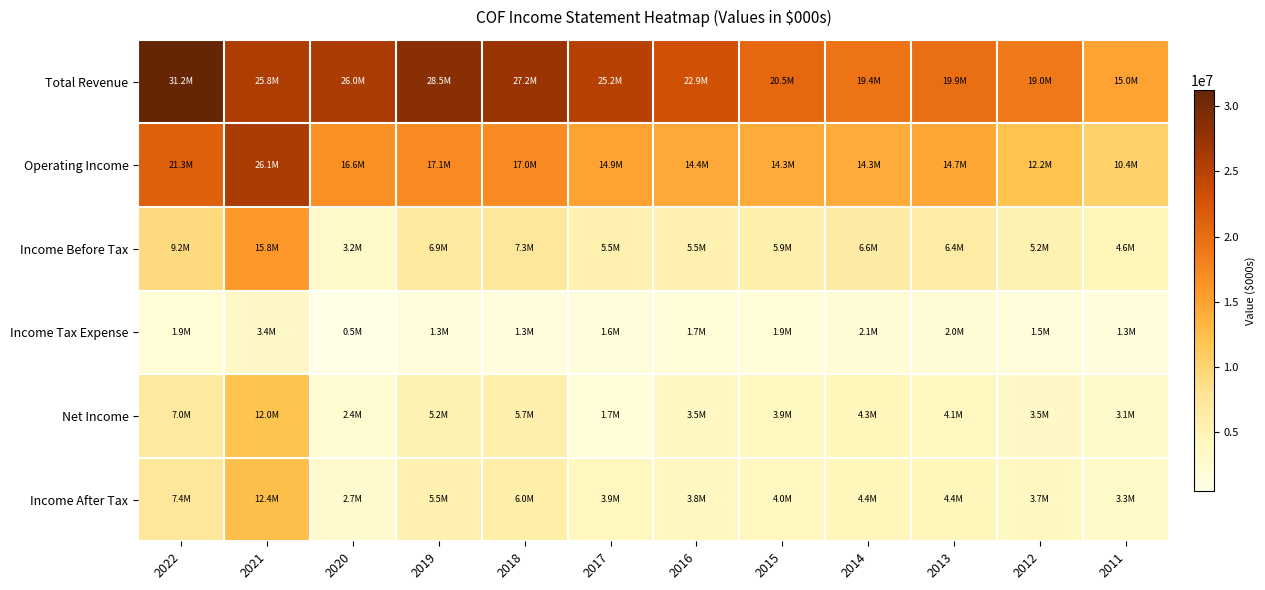

Reading left to right, extract all data points from this chart.

Total Revenue: 2022=31237000	2021=25769000	2020=26033000	2019=28513000	2018=27176000	2017=25222000	2016=22891000	2015=20459000	2014=19397000	2013=19898000	2012=18964000	2011=14987000
Operating Income: 2022=21267000	2021=26115000	2020=16649000	2019=17104000	2018=17019000	2017=14909000	2016=14414000	2015=14298000	2014=14277000	2013=14653000	2012=12174000	2011=10381000
Income Before Tax: 2022=9240000	2021=15809000	2020=3203000	2019=6874000	2018=7318000	2017=5492000	2016=5484000	2015=5881000	2014=6569000	2013=6417000	2012=5184000	2011=4587000
Income Tax Expense: 2022=1880000	2021=3415000	2020=486000	2019=1341000	2018=1293000	2017=1574000	2016=1714000	2015=1869000	2014=2146000	2013=2025000	2012=1475000	2011=1334000
Net Income: 2022=7044000	2021=11965000	2020=2375000	2019=5192000	2018=5710000	2017=1704000	2016=3513000	2015=3872000	2014=4343000	2013=4089000	2012=3477000	2011=3121000
Income After Tax: 2022=7360000	2021=12394000	2020=2717000	2019=5533000	2018=6025000	2017=3918000	2016=3770000	2015=4012000	2014=4423000	2013=4392000	2012=3709000	2011=3253000